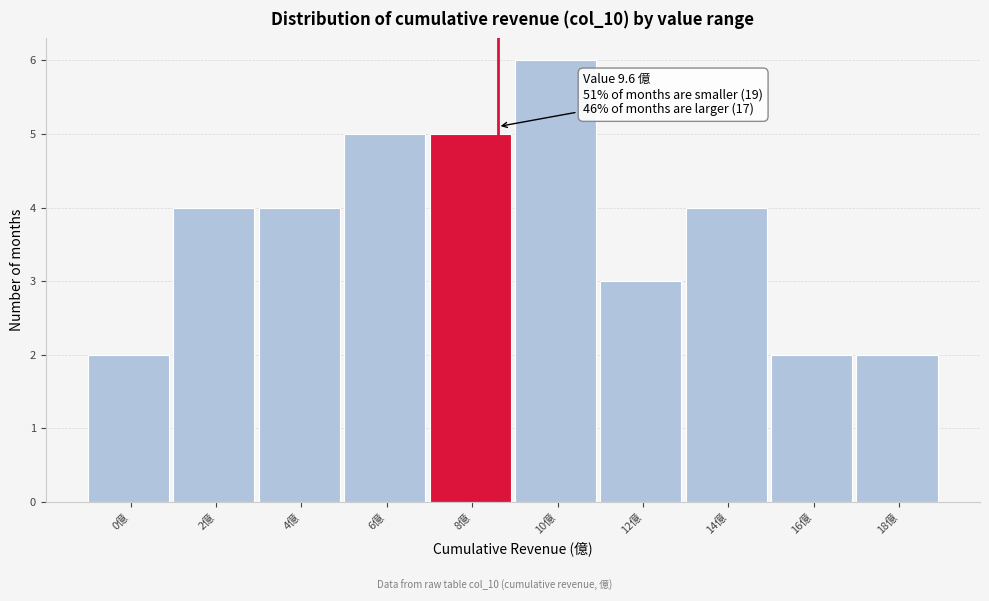

Reading left to right, what are all the values shown in this chart?

2	4	4	5	5	6	3	4	2	2